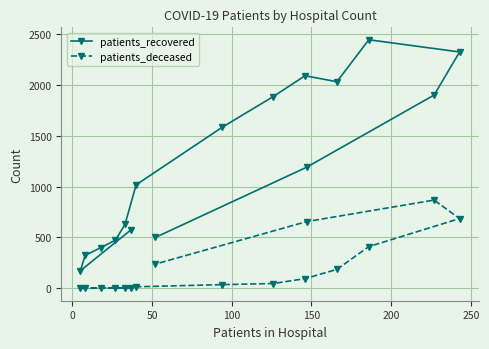

Rank the series by their maximum value, from lowest to highest.

patients_deceased, patients_recovered